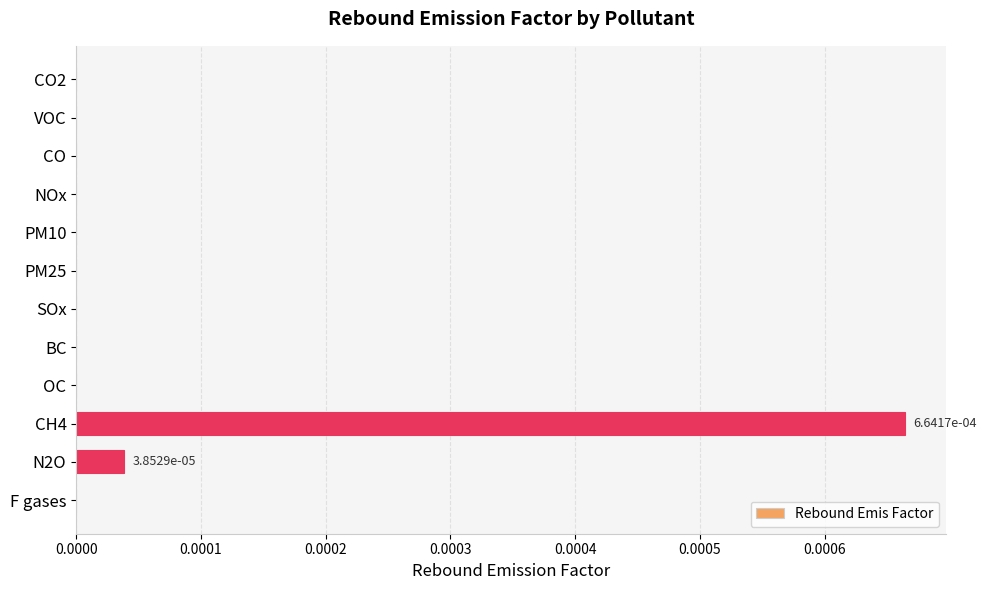

Are the bars horizontal?

Yes